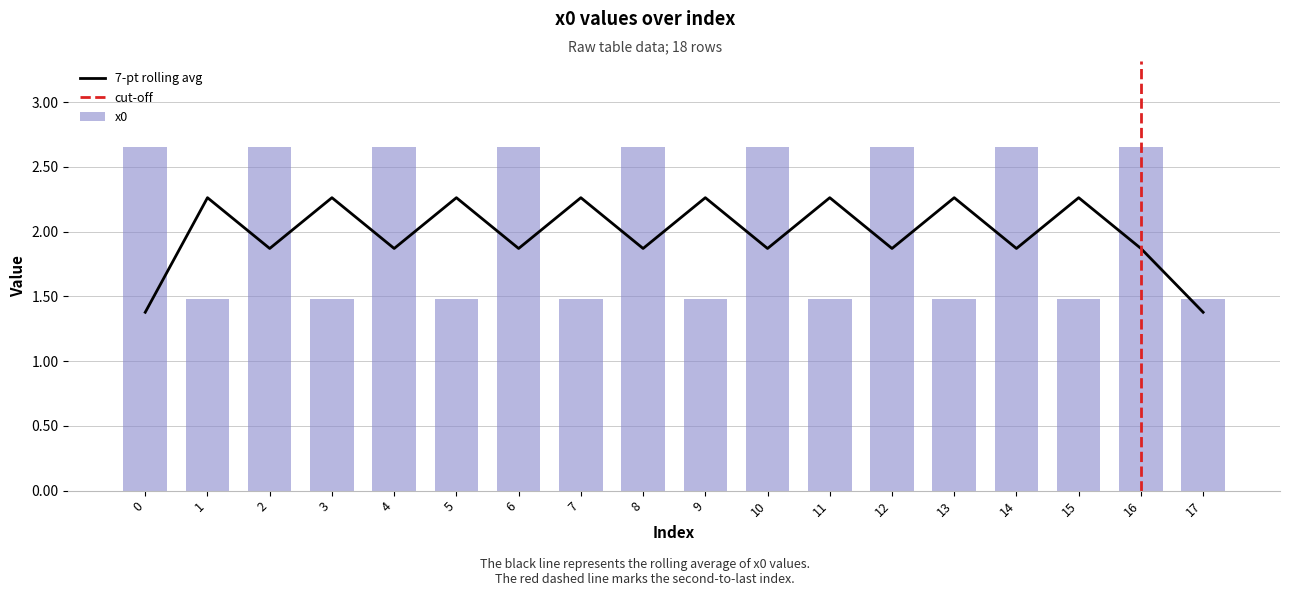

List the labels in order of value, smallest first.

1, 15, 9, 5, 3, 7, 11, 13, 17, 16, 12, 10, 6, 2, 4, 8, 14, 0